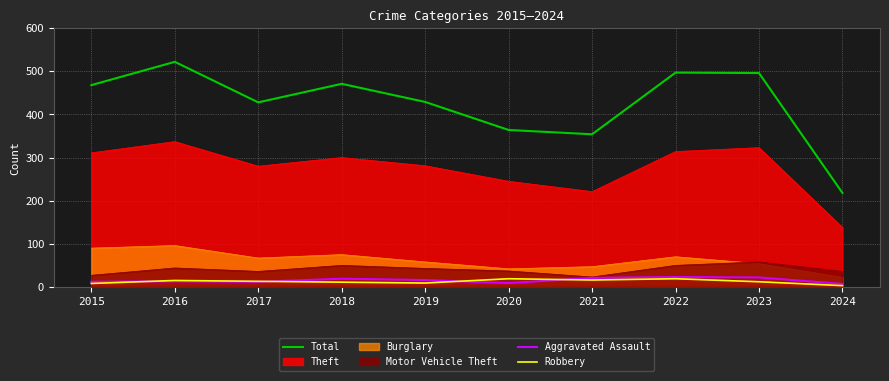

In Aggravated Assault, how many points are higher than both neighbors (excluding endpoints)?

3